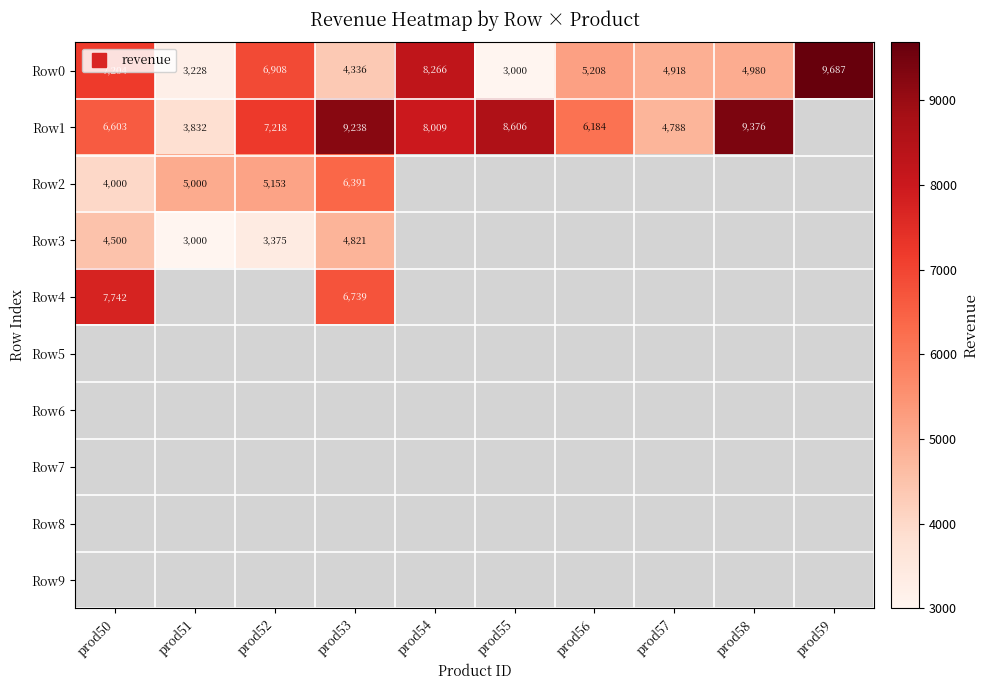

Which has a higher value, prod59 or prod53?

prod59